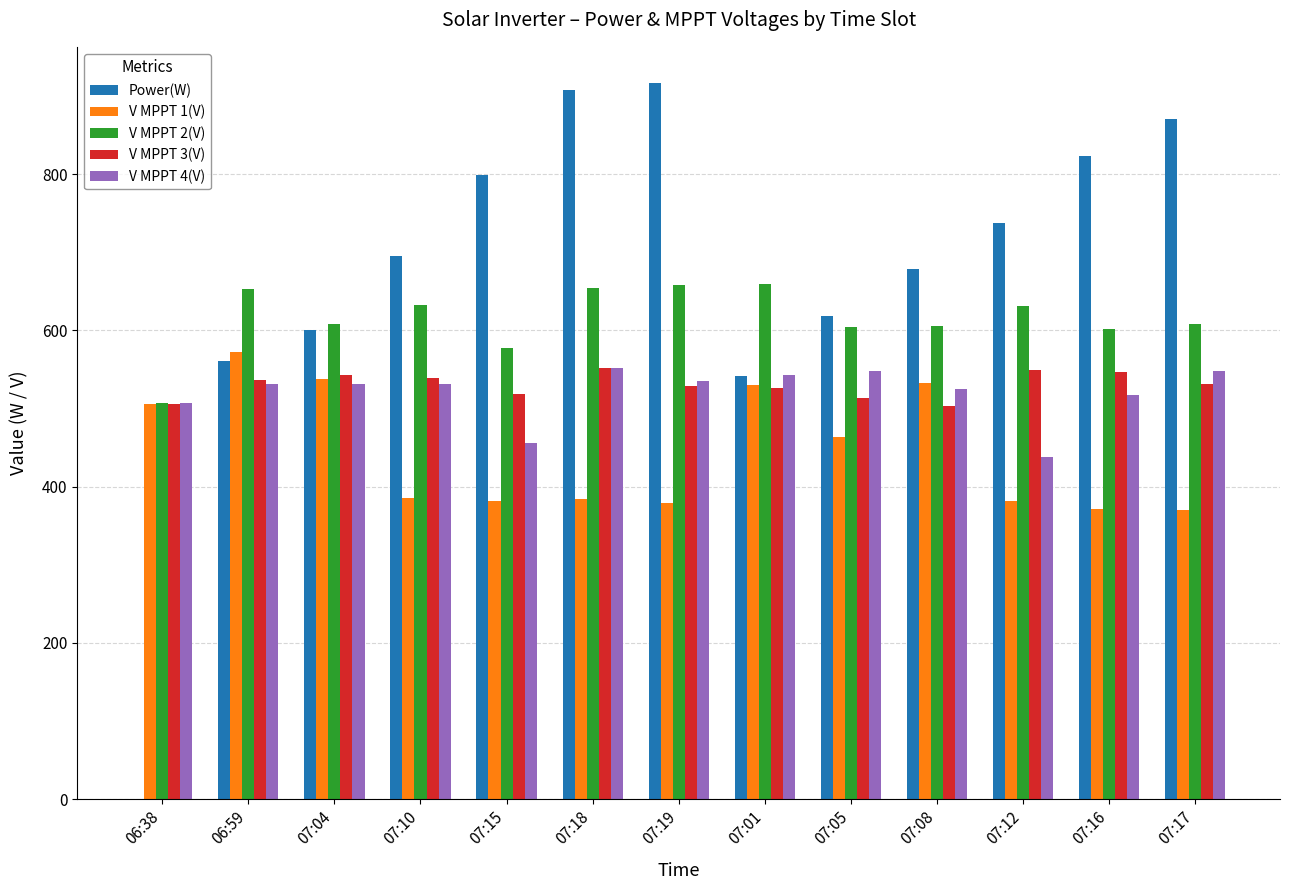

What is the total value across all series at 07:19?

3017.7